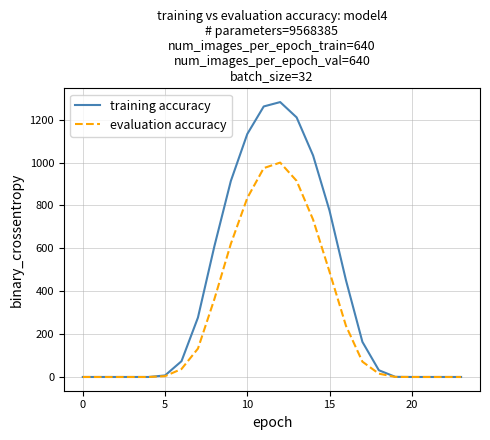

Rank the series by their maximum value, from lowest to highest.

evaluation accuracy, training accuracy